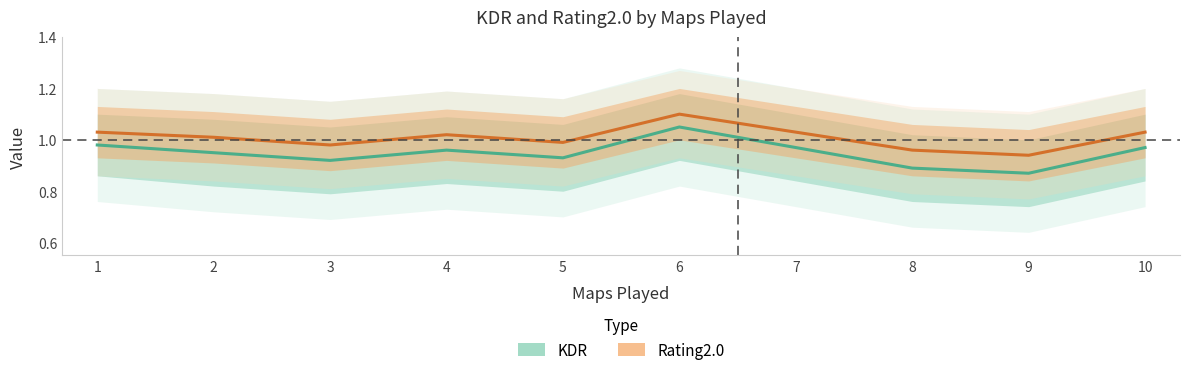

What is the value of the KDR point at the 4th from the left?

1.0